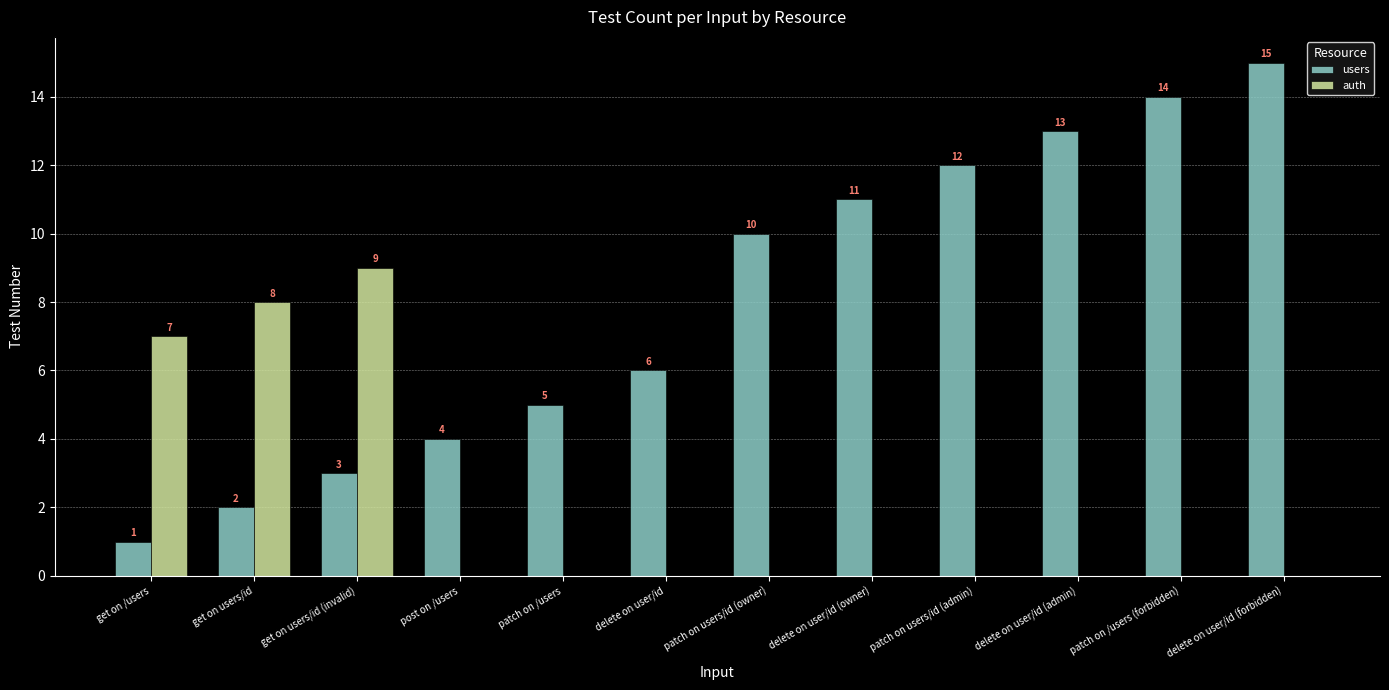

At which label is auth closest to 4?

get on /users